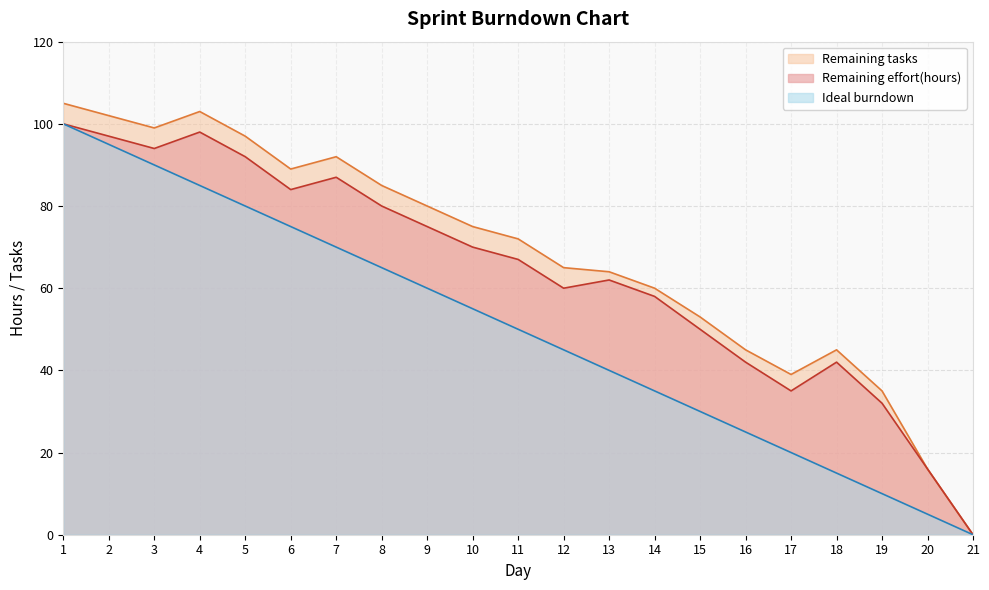

True or false: Ideal burndown has a value of 80 at 5.

True